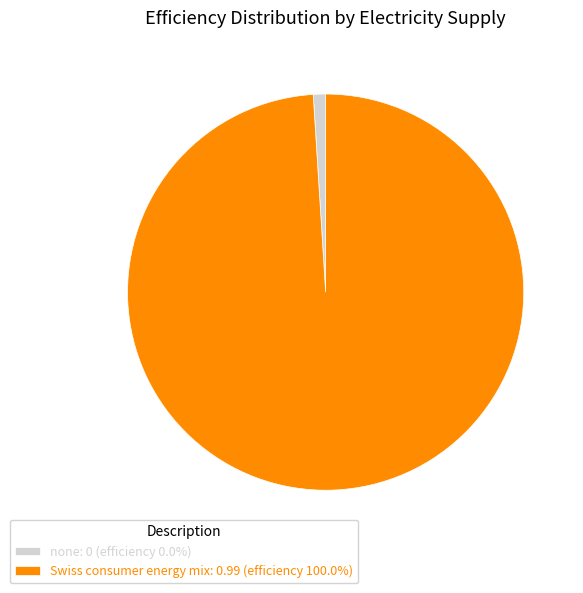

Combined, do Swiss consumer energy mix: 0.99 (efficiency 100.0%) and none: 0 (efficiency 0.0%) account for over 50%?

Yes